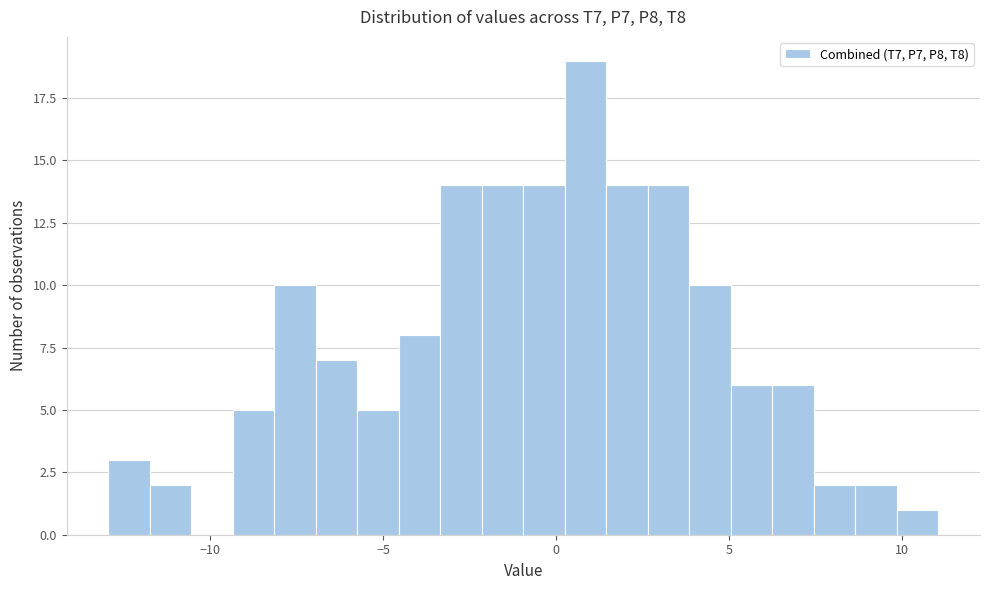

Around what value on the x-axis is the tallest bar? Give the approximate position of its centre, as read against the axis.

1.0